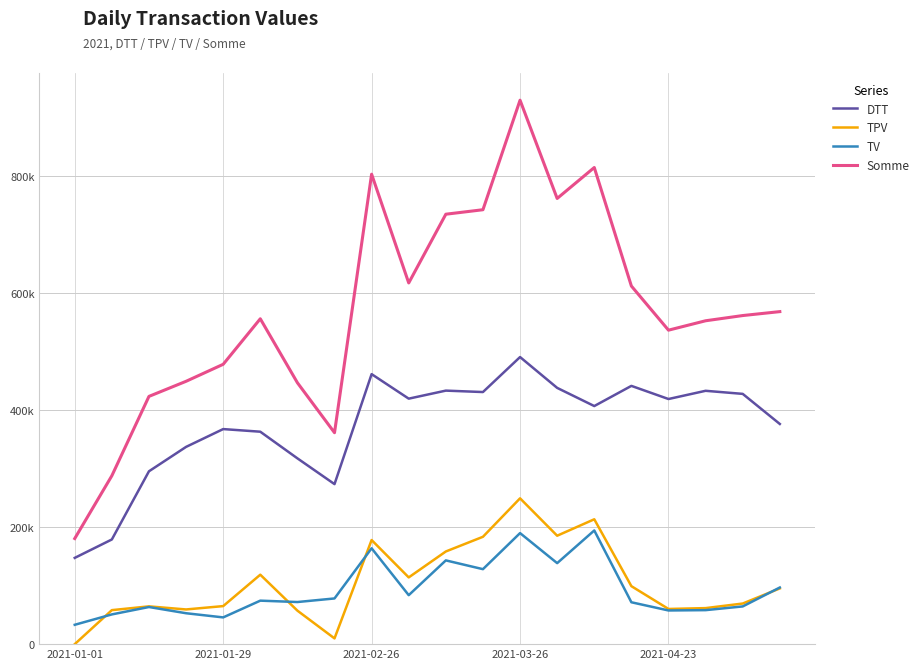

What are all the series names shown in the legend?

DTT, TPV, TV, Somme